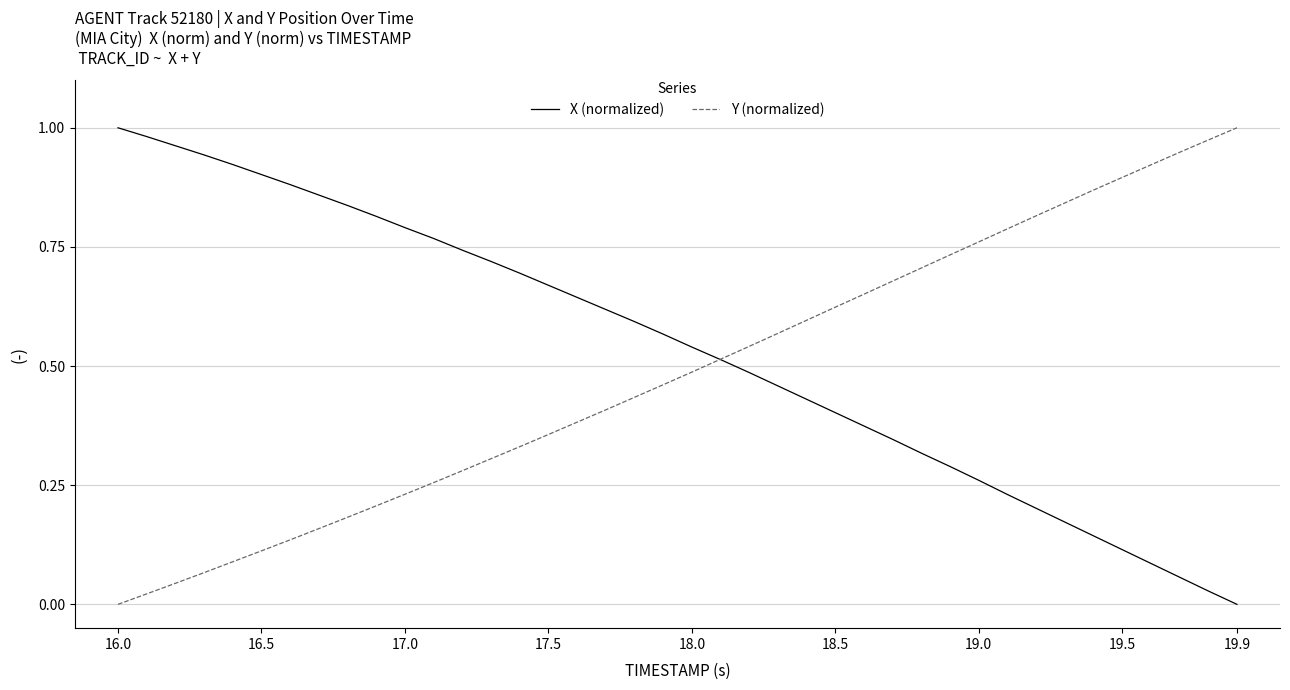

List the series in order of their overall mean, lowest first.

Y (normalized), X (normalized)